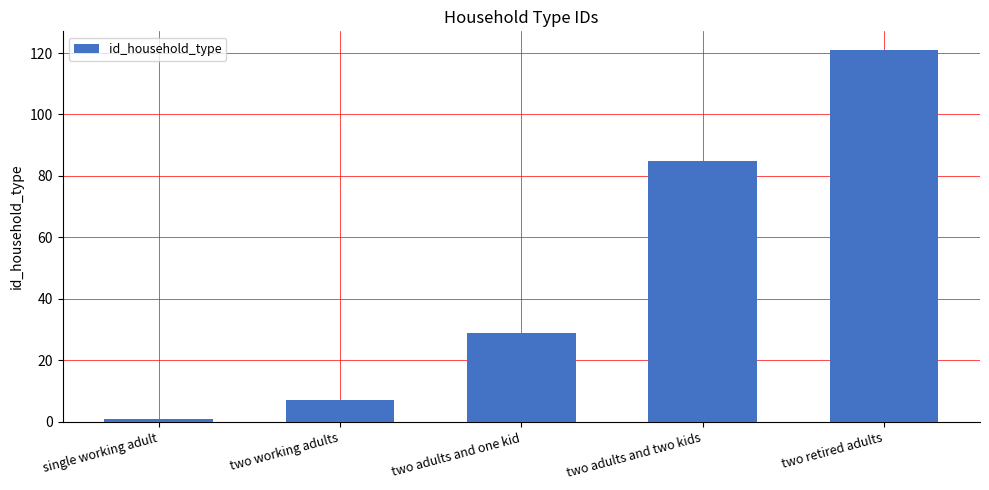

Reading left to right, extract all data points from this chart.

single working adult=1	two working adults=7	two adults and one kid=29	two adults and two kids=85	two retired adults=121